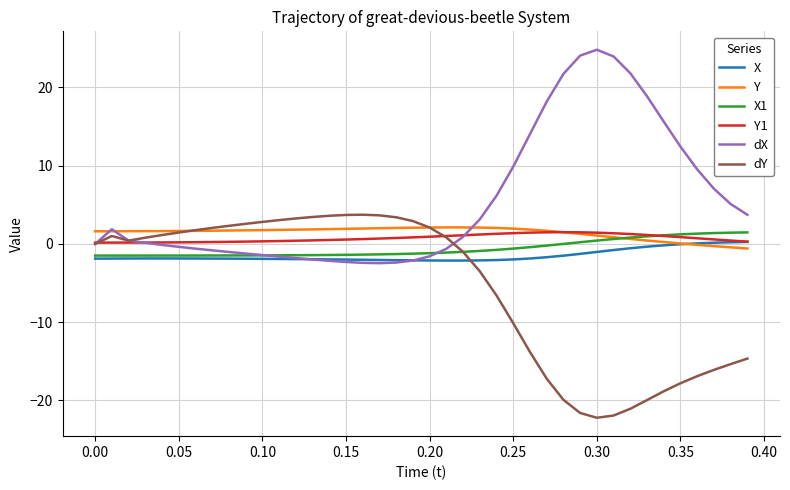

What is the minimum value shown in the chart?

-22.2